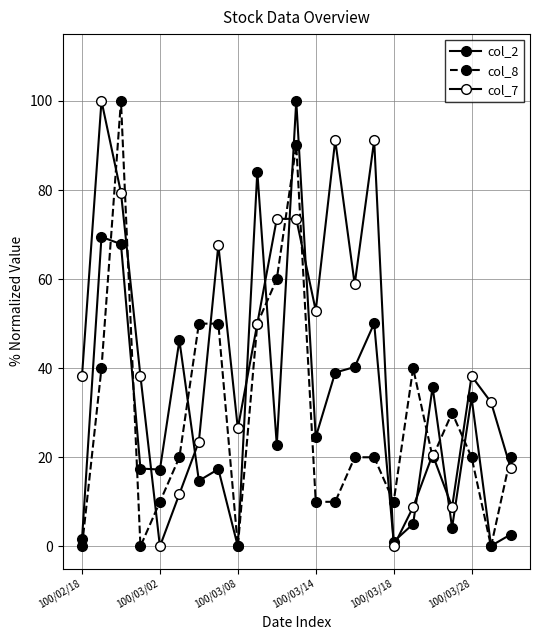

How many times do col_2 and col_8 cross each other?

10